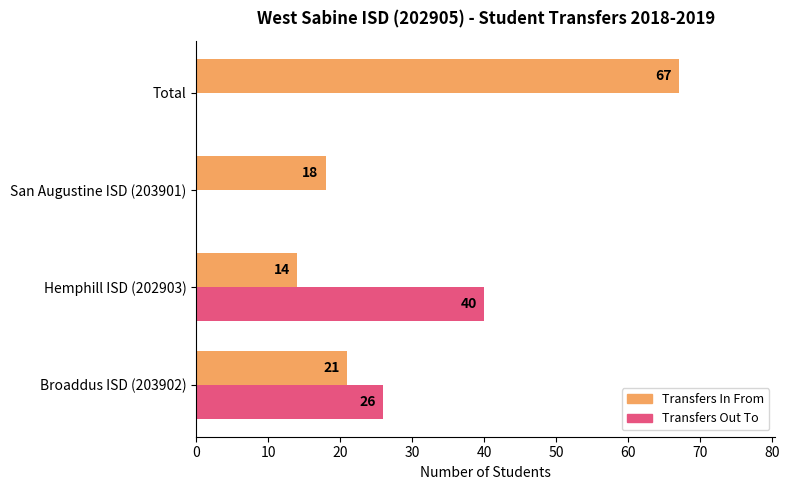

At which category is the sum across all series the highest?

Total